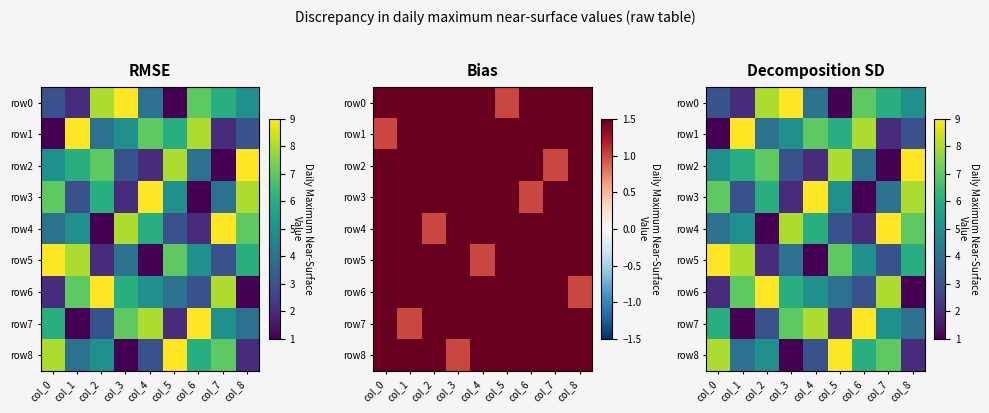

What is the greatest value displayed?

9